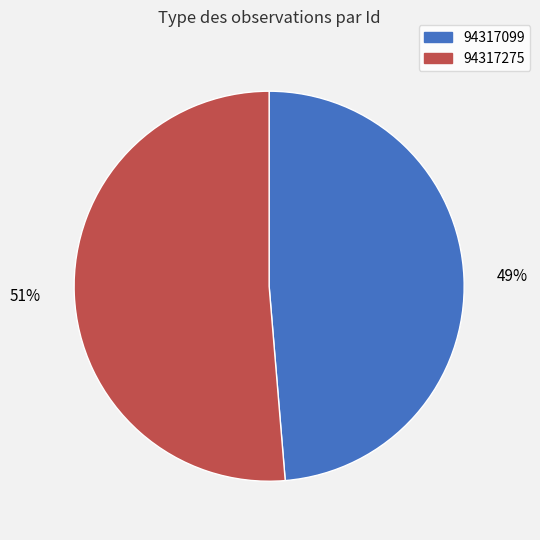

Is it true that 94317275 is 40% of the pie?

False